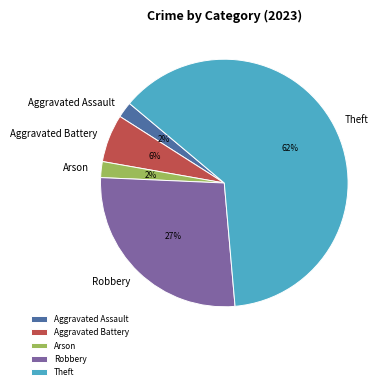

To the nearest percent, what is the average slice percentage?

20%